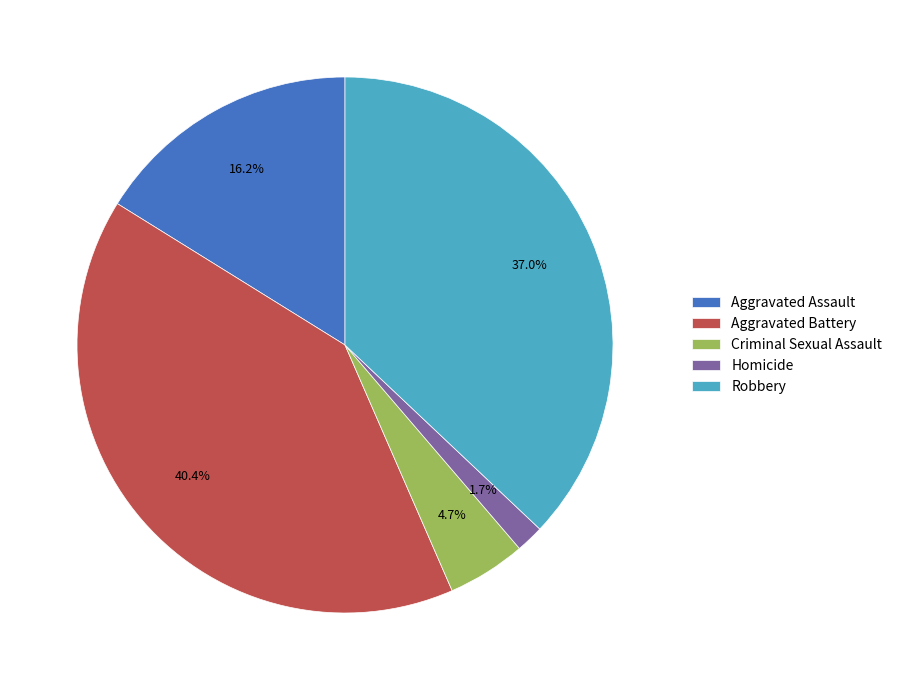

Which slice is the largest?

Aggravated Battery